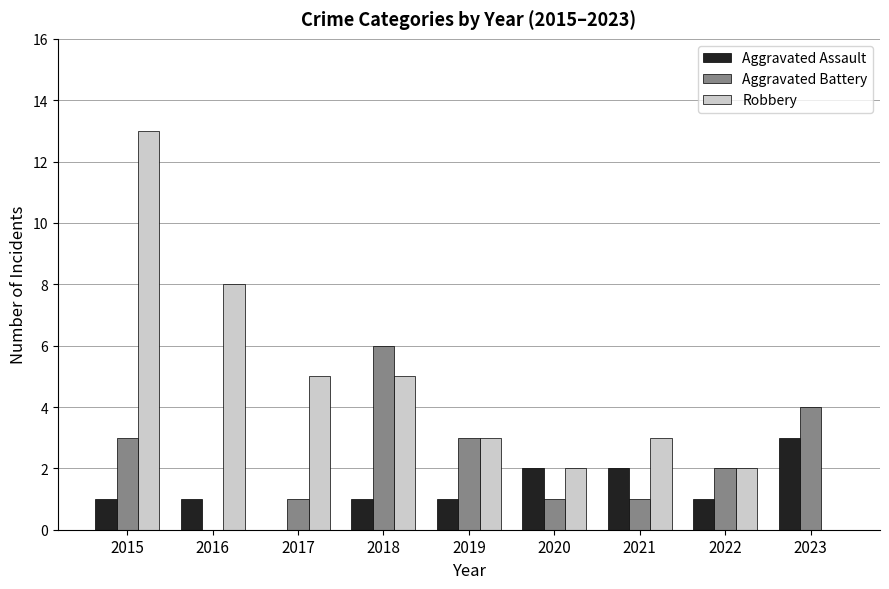

Between 2018 and 2021, which series saw the biggest shift?

Aggravated Battery